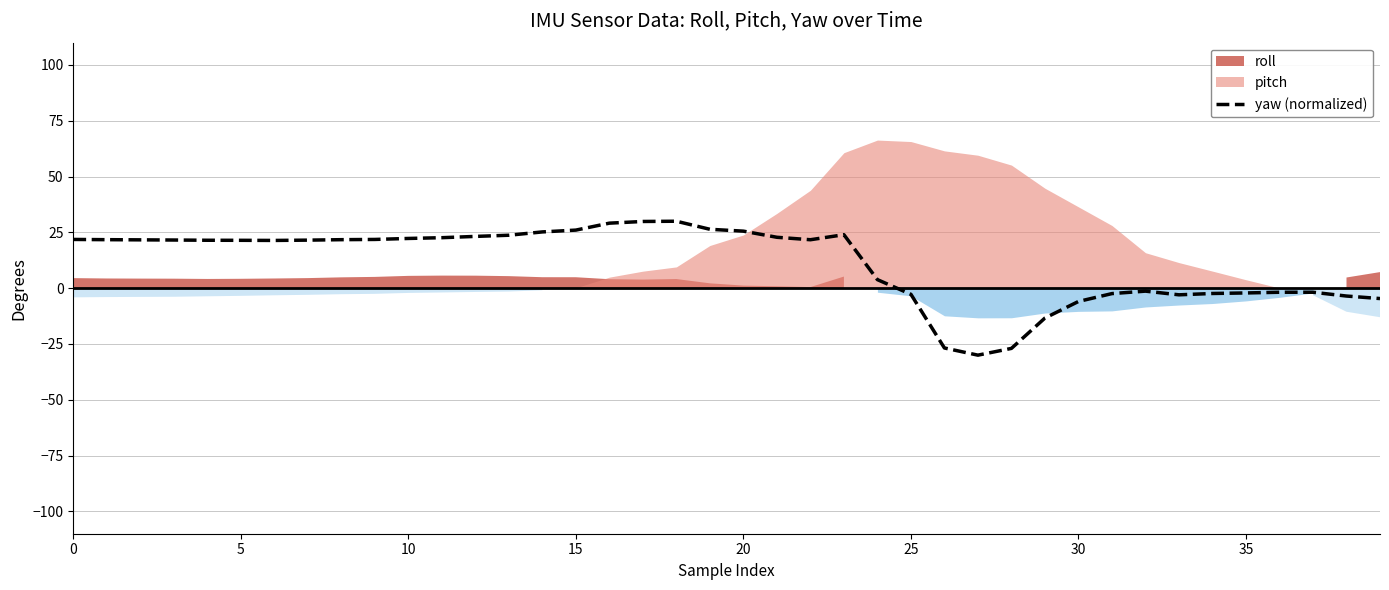

What is the value of the 18th point from the left?

29.9